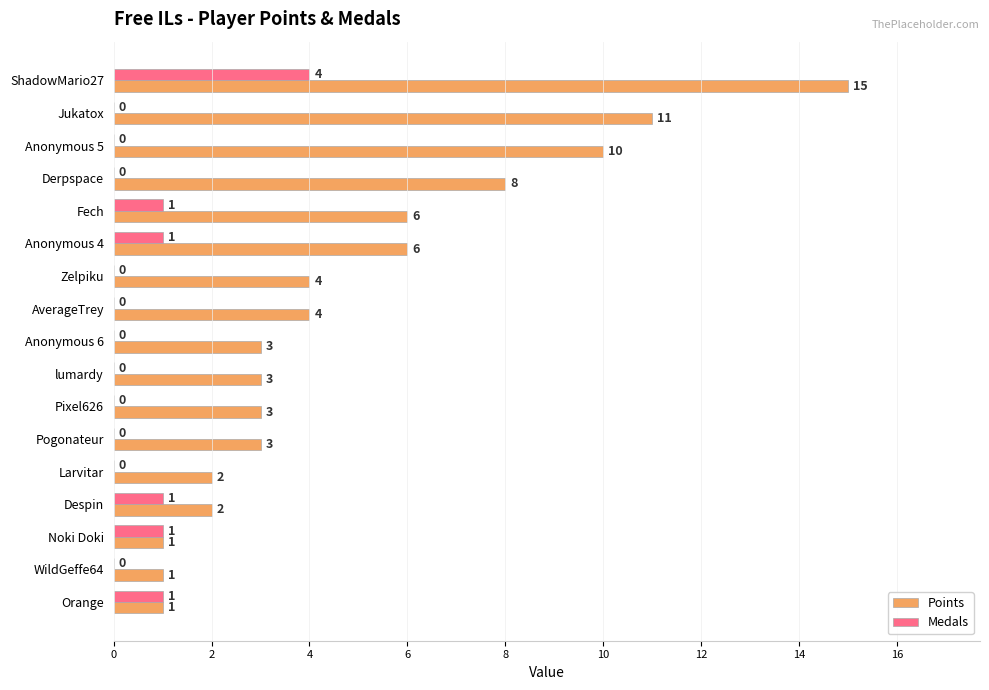

Is it true that Points equals 3 at Anonymous 4?

False